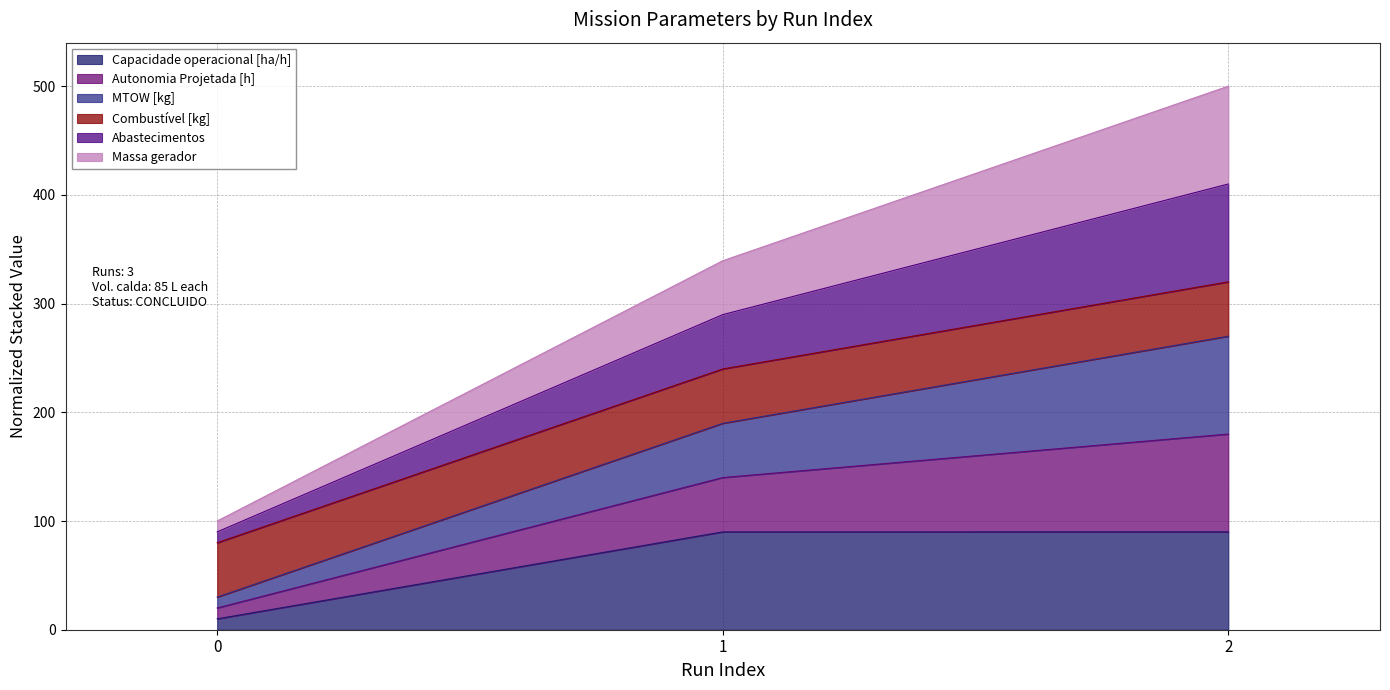

Does the chart have visible grid lines?

Yes